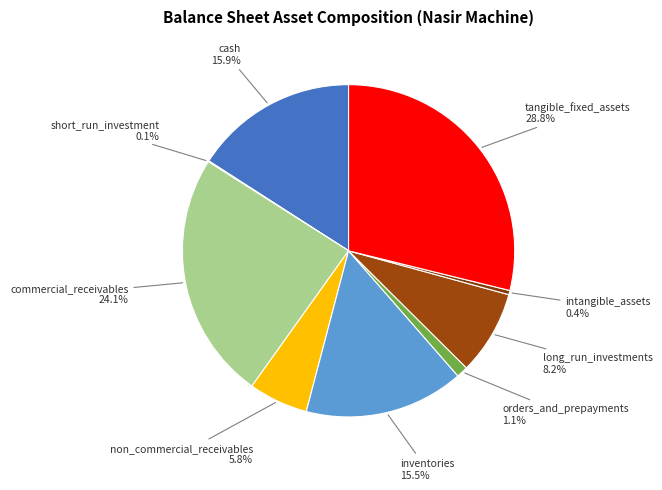

To the nearest percent, what is the difference between the largest and smallest slice percentages?

29%